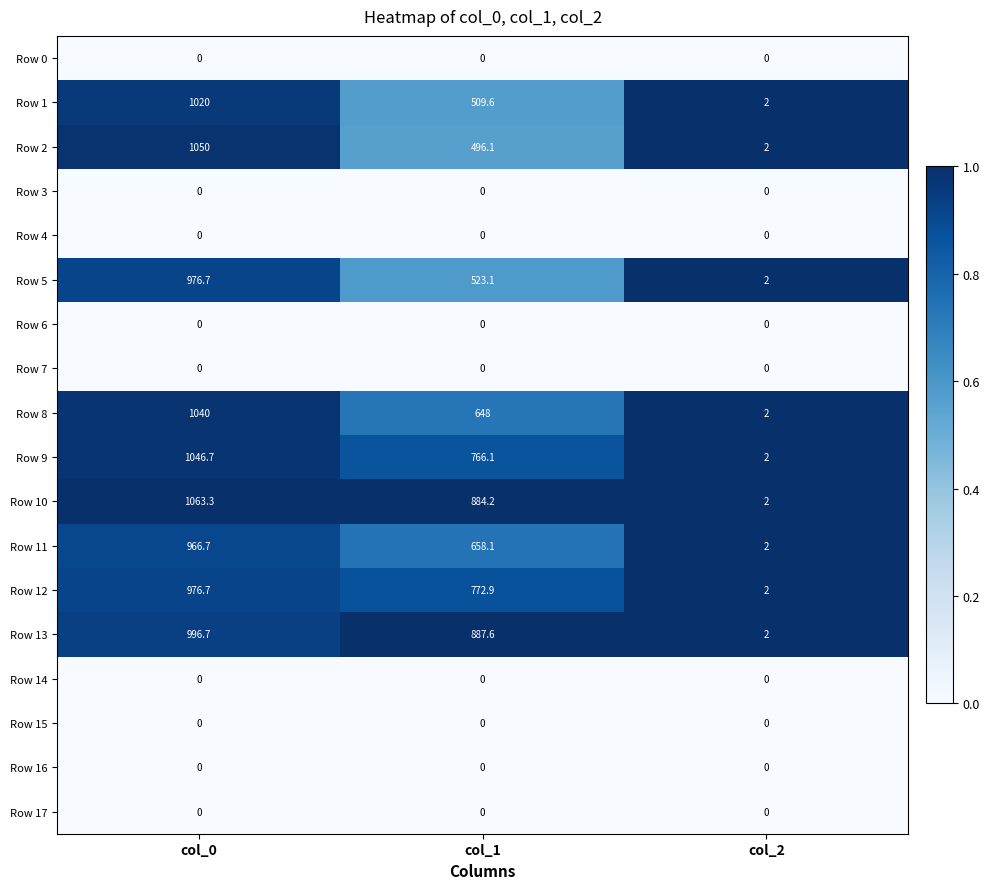

Which series has the largest range (max minus min)?

Row 10